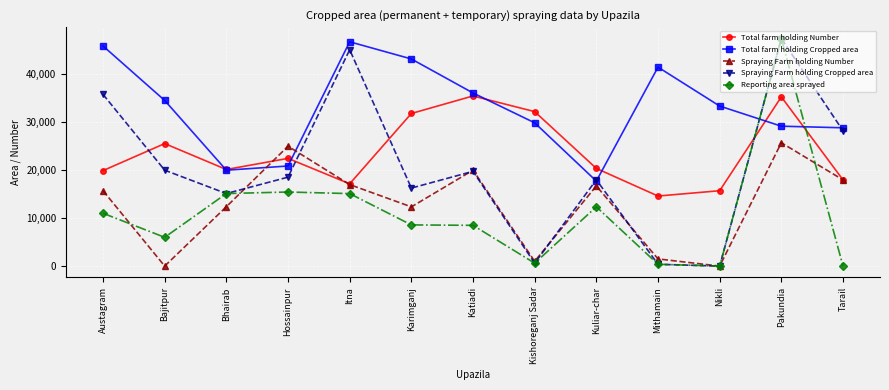

Rank the series at Karimganj from lowest to highest value.

Reporting area sprayed, Spraying Farm holding Number, Spraying Farm holding Cropped area, Total farm holding Number, Total farm holding Cropped area